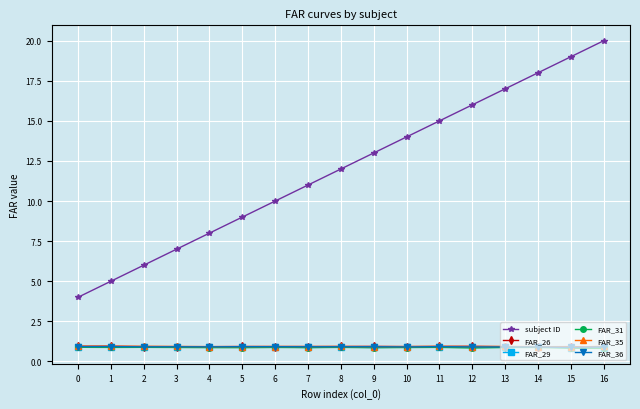

Is this an area chart (filled region under the line)?

No